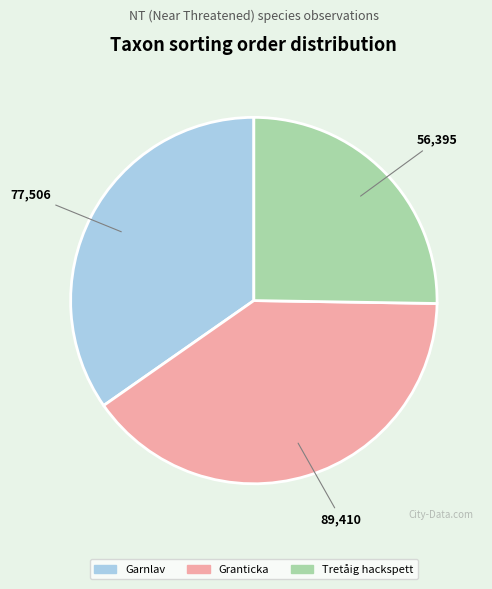

Is there any slice that represents more than half of the pie?

No